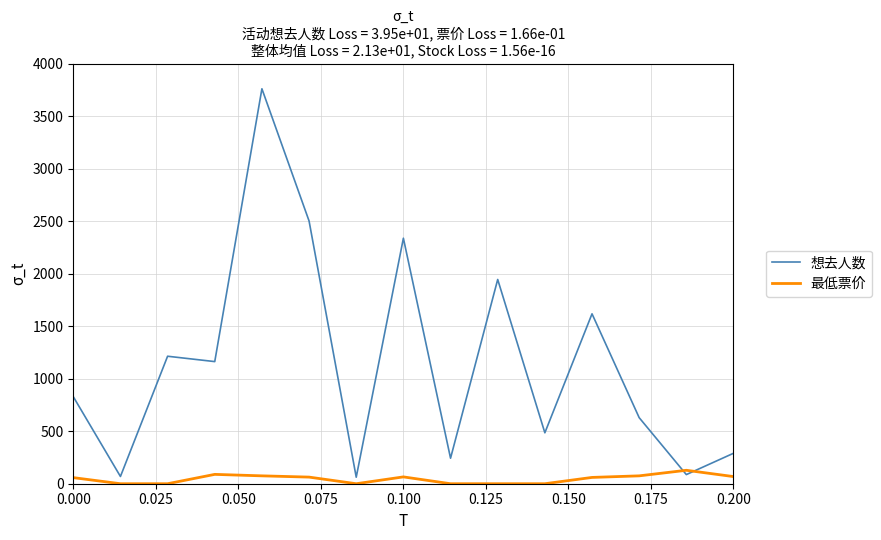

Which series has the largest total across all categories?

想去人数